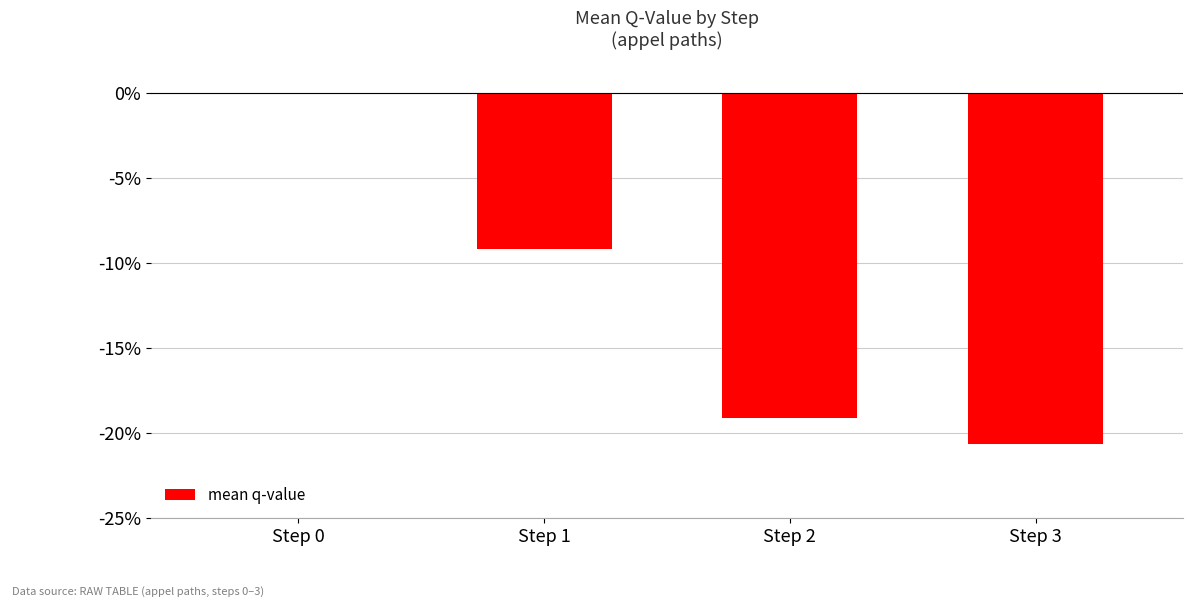

The chart shows a value of -0.2 at Step 2. True or false?

True